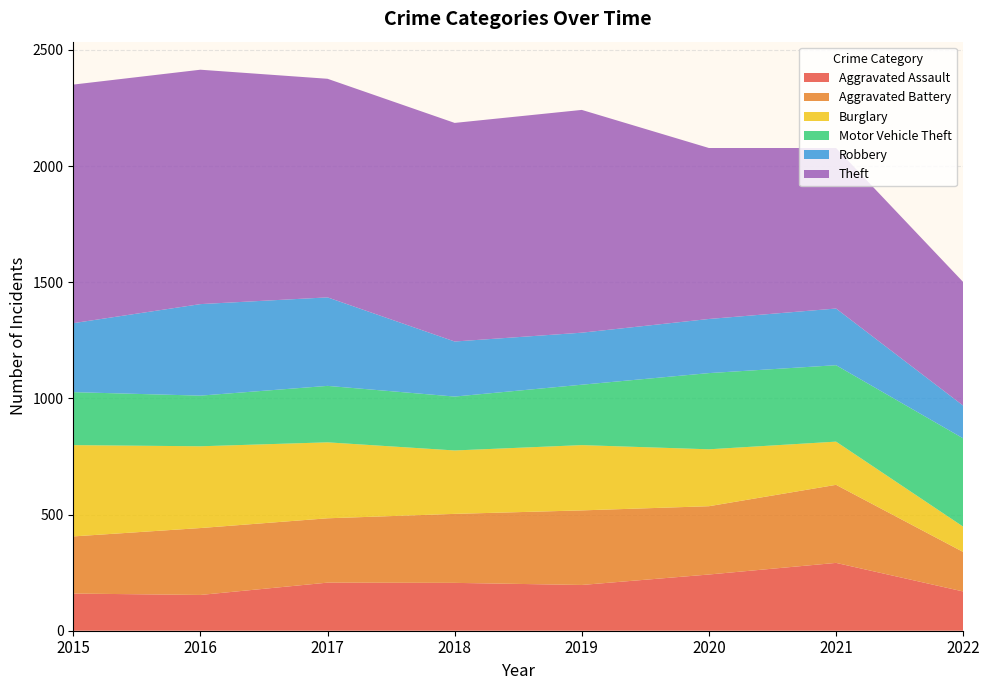

Reading right to left, transcribe all the data shown in this chart.

Aggravated Assault: 169	292	242	197	206	207	154	160
Aggravated Battery: 170	336	294	321	297	277	288	246
Burglary: 109	186	245	281	273	327	352	393
Motor Vehicle Theft: 380	329	328	260	232	243	218	228
Robbery: 141	244	233	224	237	381	394	297
Theft: 532	691	736	959	941	941	1009	1027